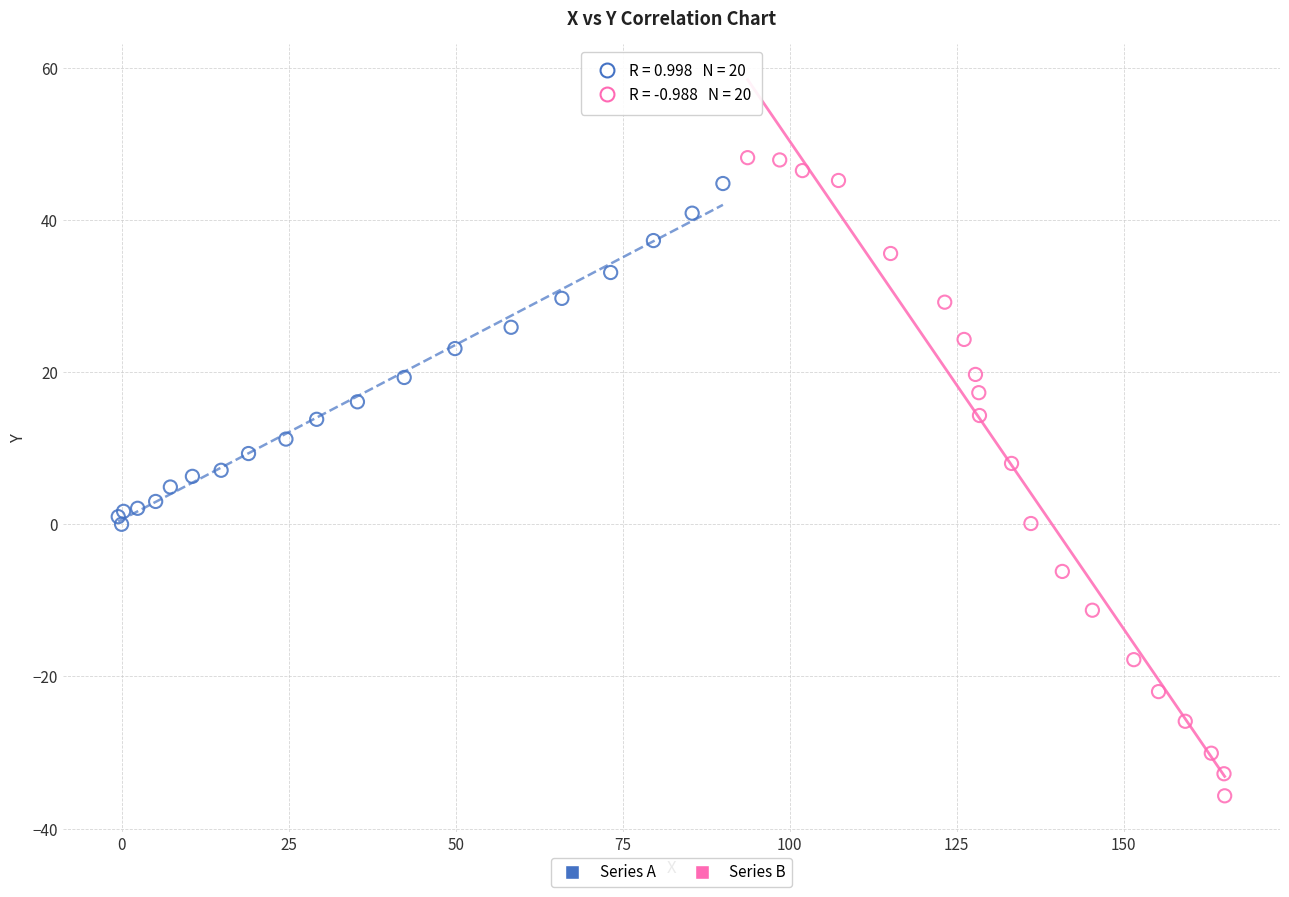

Which series contains the lowest Y value?

Series B